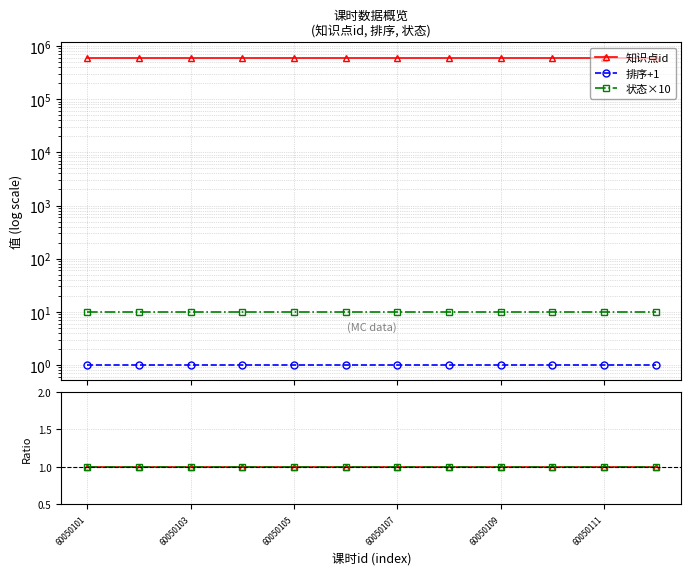

Between 60050109 and 7, which series saw the biggest shift?

知识点id